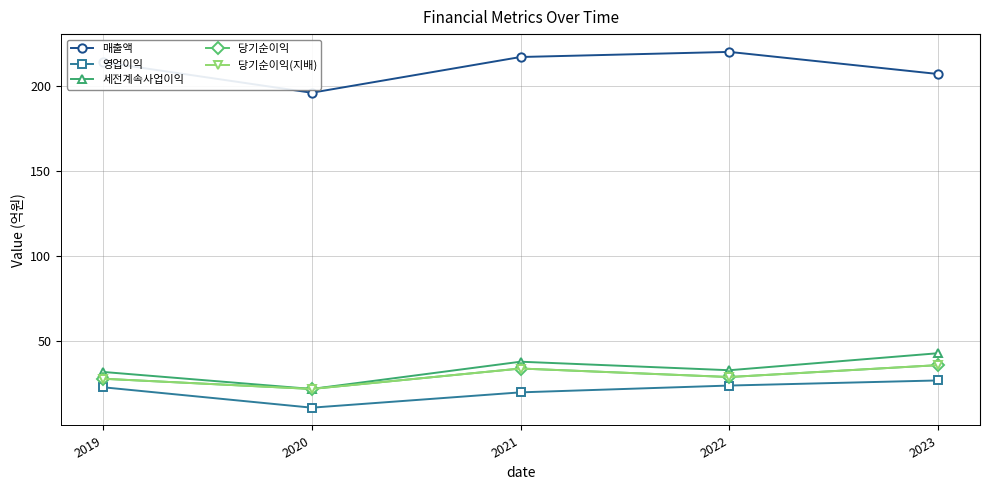

In 매출액, how many points are lower than both neighbors (excluding endpoints)?

1